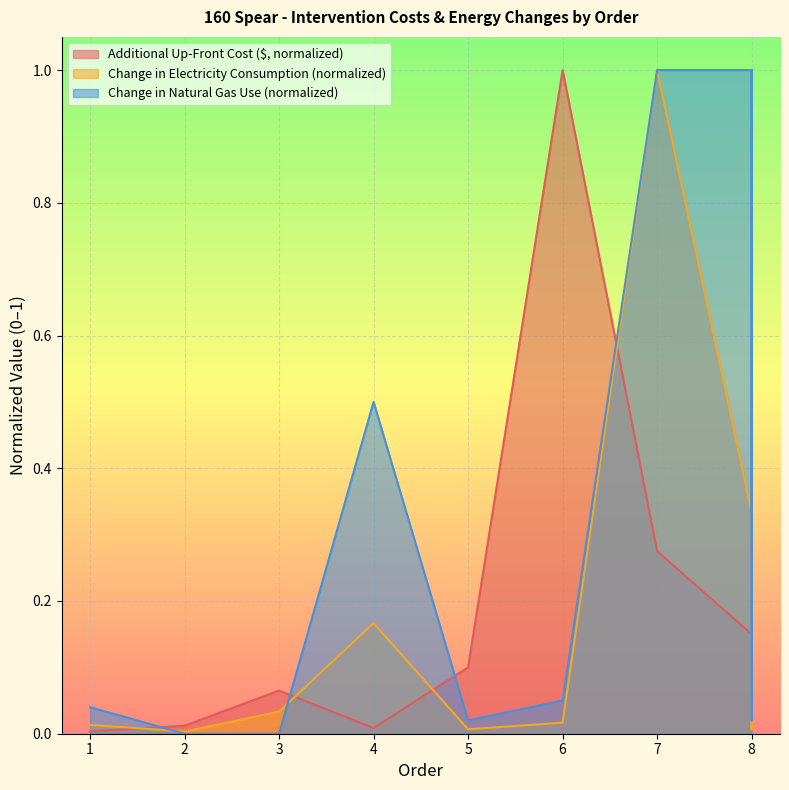

What is the difference between the Additional Up-Front Cost ($) values at 1 and 8?

0.1